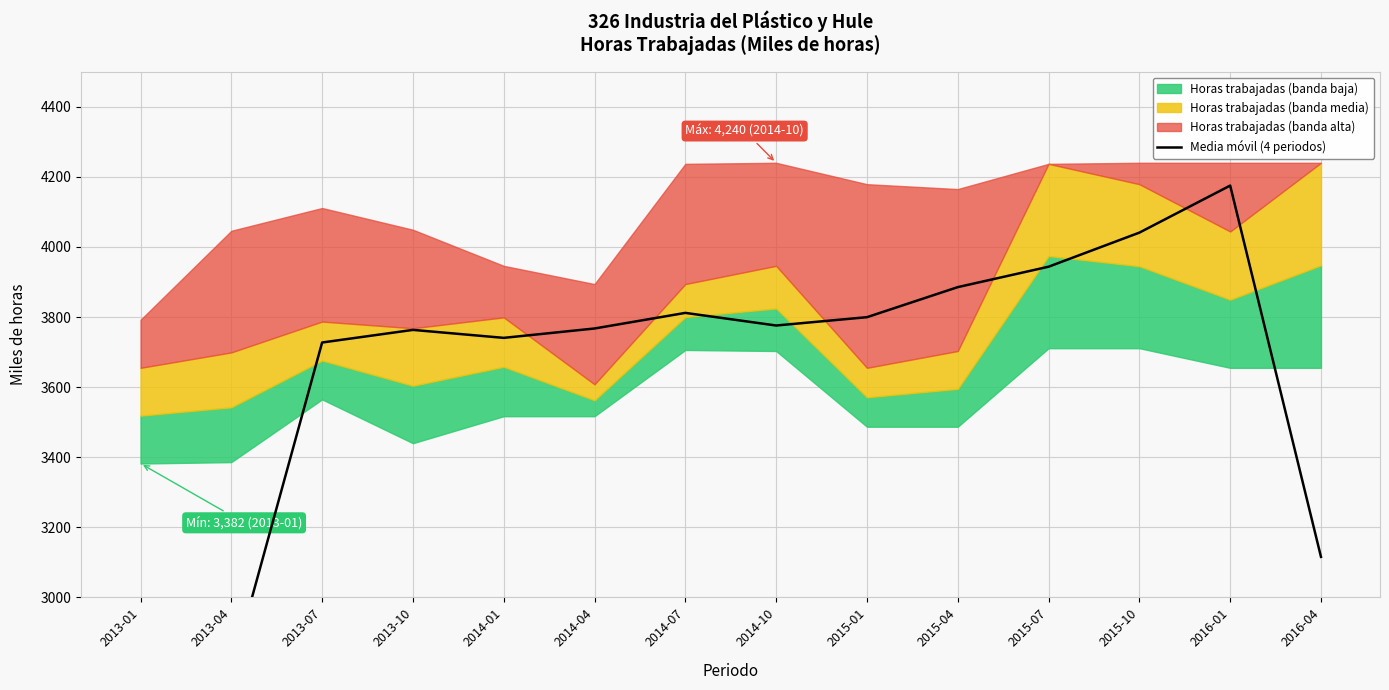

What is the sum of the values at 2016-04 and 2015-01?

6915.2